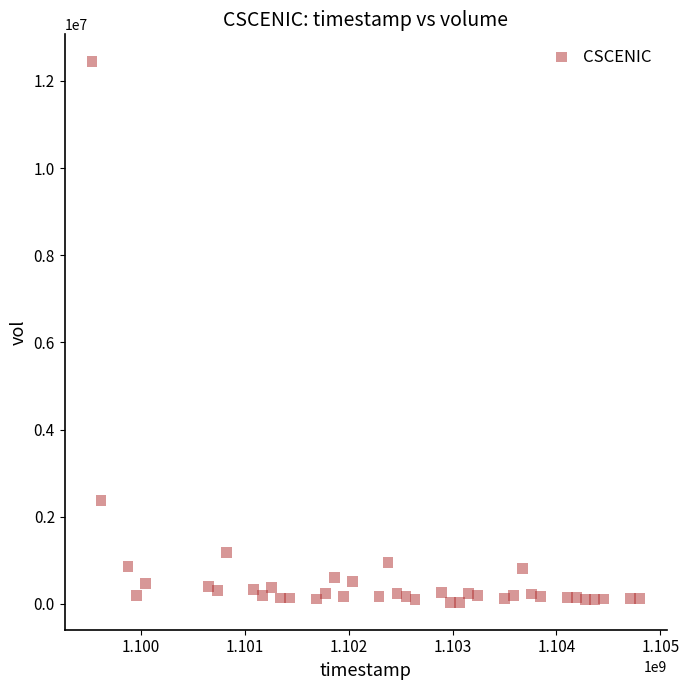

What Y value in the scatter plot is closest to 6238262?

2377201